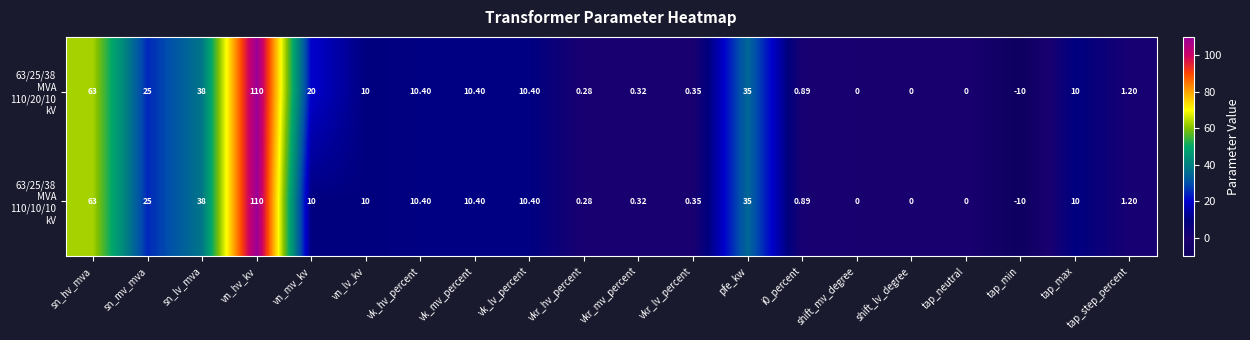

At how many categories does at least one series exceed 95?

1